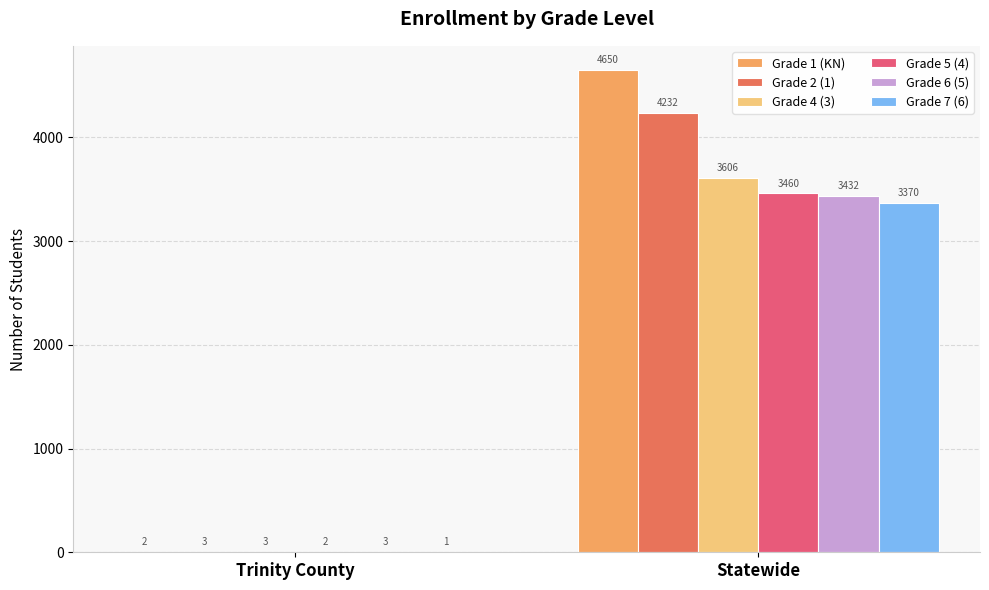

Are the bars horizontal?

No